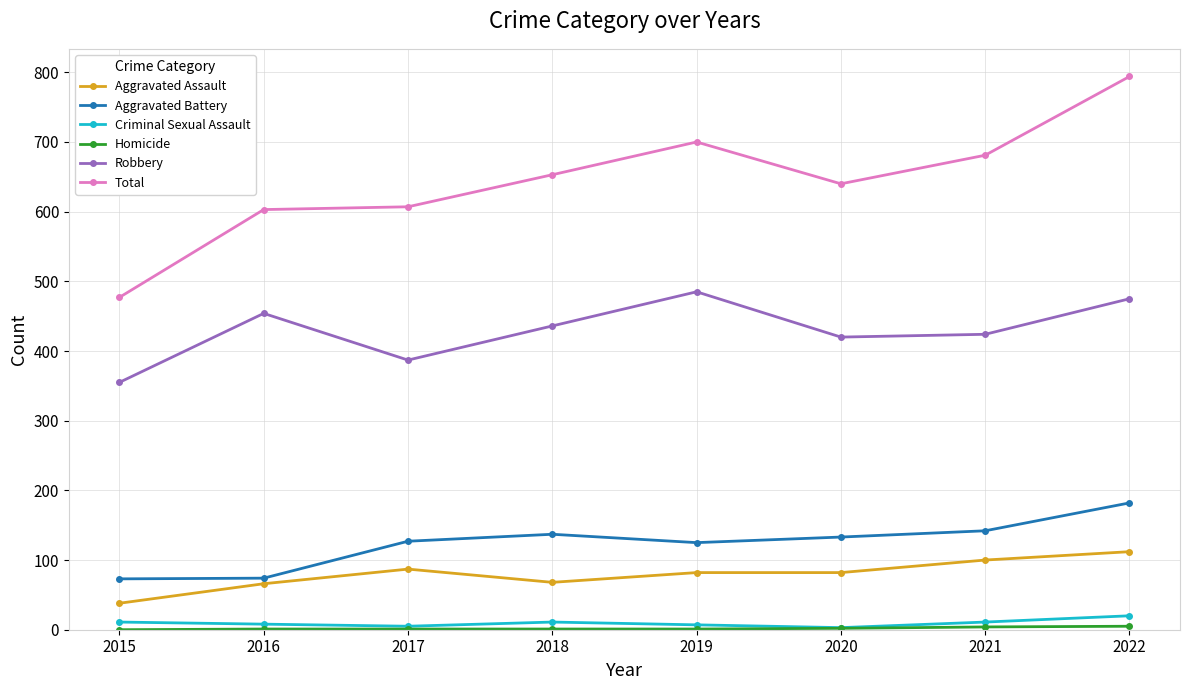

At which label does Total reach its minimum?

2015